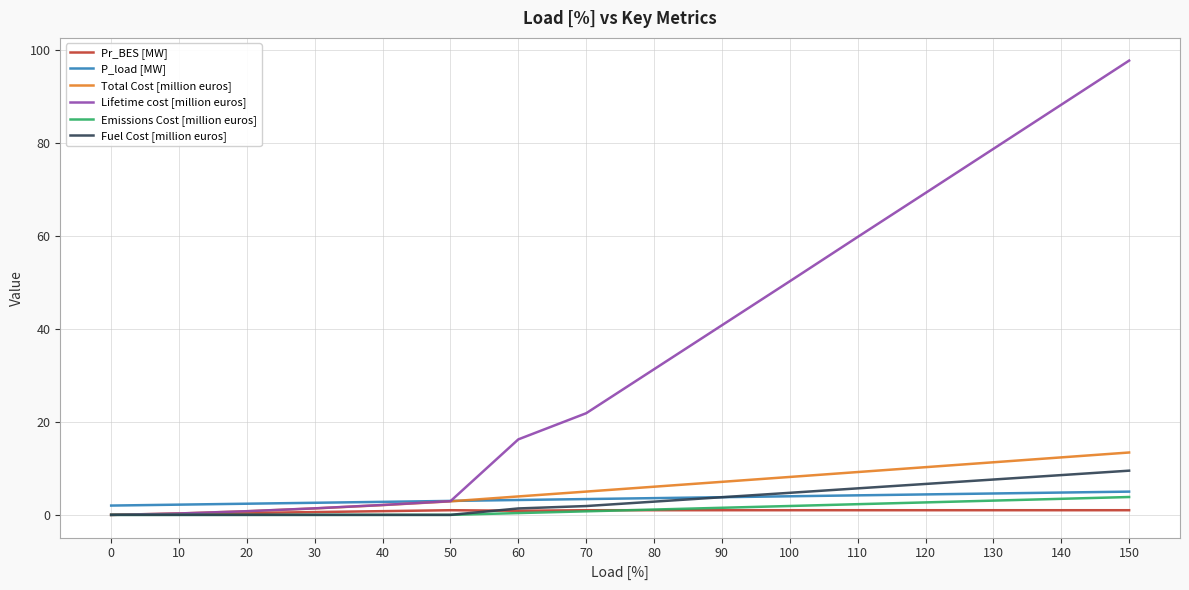

The Total Cost [million euros] series shows 11.3 at 130. True or false?

True